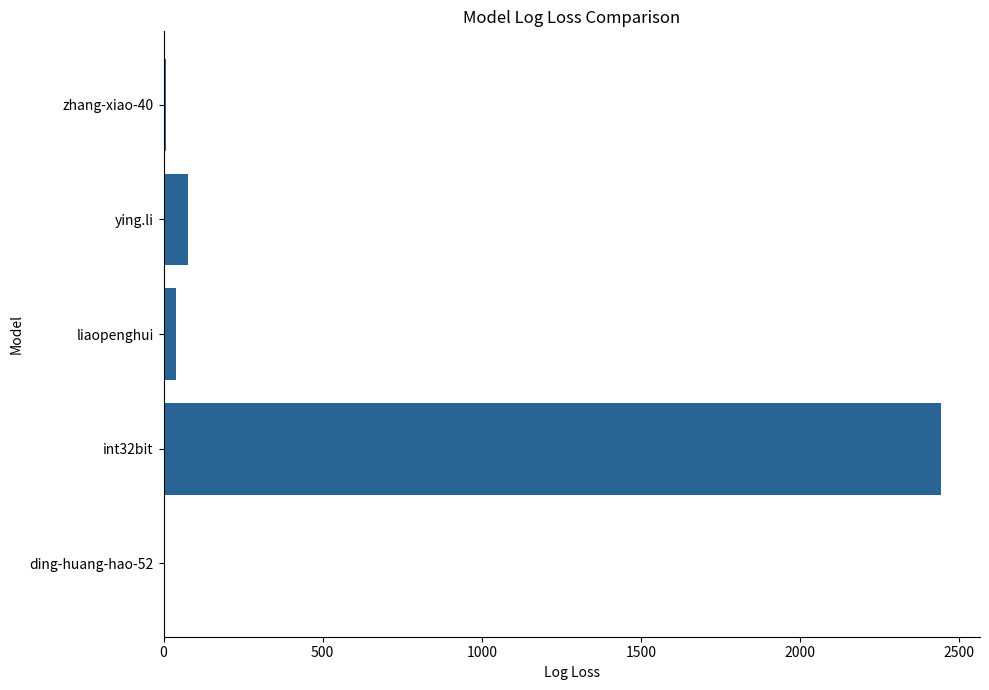

What is the sum of all values?

2572